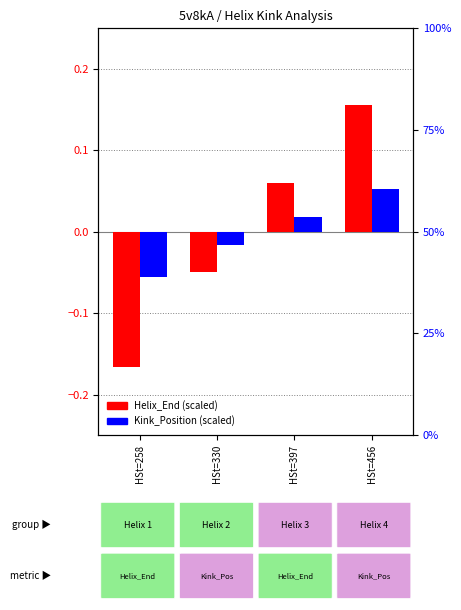

What is the value of the Kink_Position bar at the 1st from the left?

-0.1